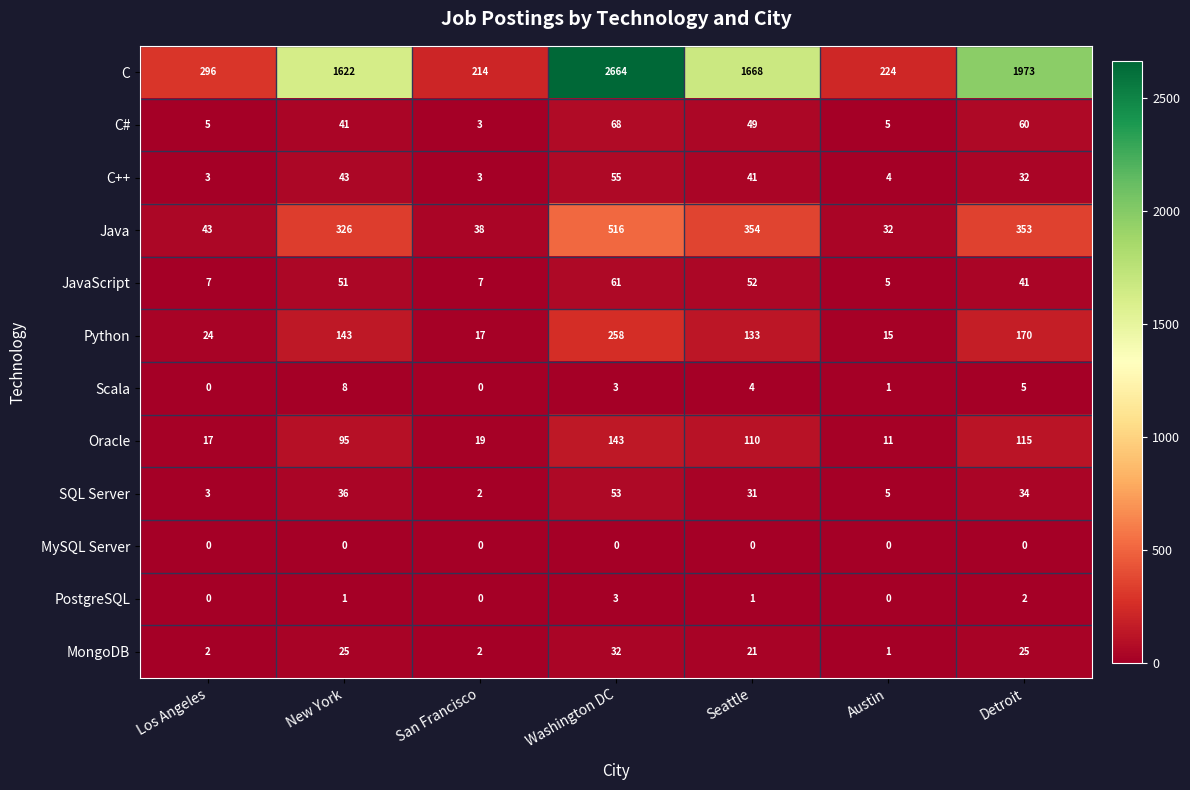

What is the difference between the maximum and minimum values in the PostgreSQL series?

3